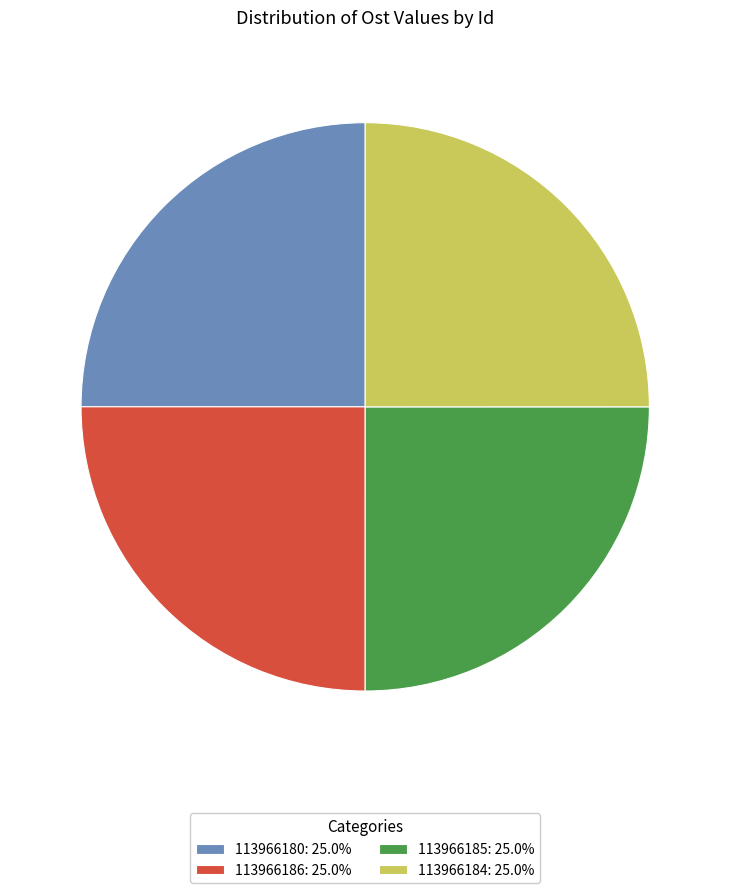

What is the ratio of the value at 113966185: 25.0% to the value at 113966186: 25.0%?

1.0